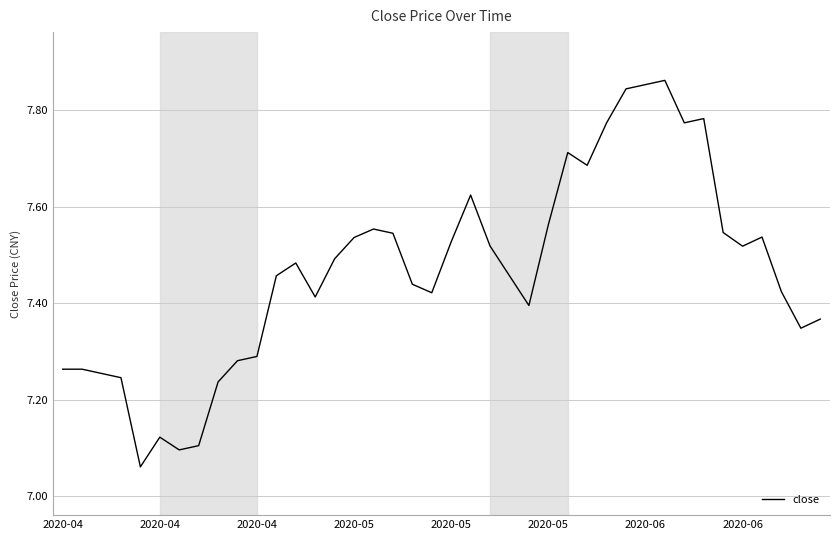

What is the difference between the maximum and minimum values?

0.8